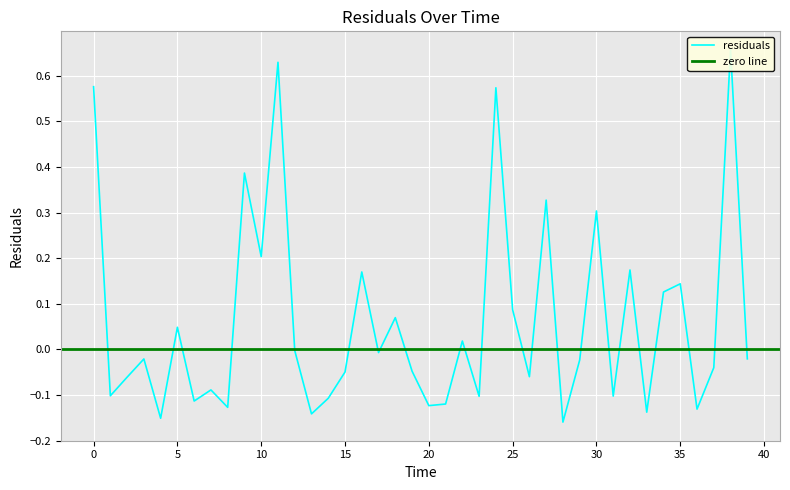

Reading left to right, extract all data points from this chart.

0.0=0.6	1.0=-0.1	2.0=-0.1	3.0=-0.0	4.0=-0.2	5.0=0.0	6.0=-0.1	7.0=-0.1	8.0=-0.1	9.0=0.4	10.0=0.2	11.0=0.6	12.0=-0.0	13.0=-0.1	14.0=-0.1	15.0=-0.0	16.0=0.2	17.0=-0.0	18.0=0.1	19.0=-0.0	20.0=-0.1	21.0=-0.1	22.0=0.0	23.0=-0.1	24.0=0.6	25.0=0.1	26.0=-0.1	27.0=0.3	28.0=-0.2	29.0=-0.0	30.0=0.3	31.0=-0.1	32.0=0.2	33.0=-0.1	34.0=0.1	35.0=0.1	36.0=-0.1	37.0=-0.0	38.0=0.7	39.0=-0.0